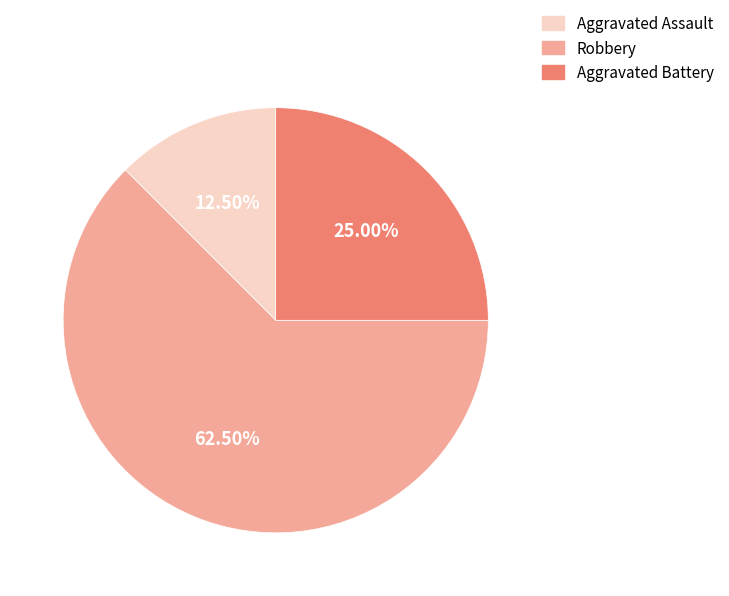

Which has a higher value, Robbery or Aggravated Battery?

Robbery